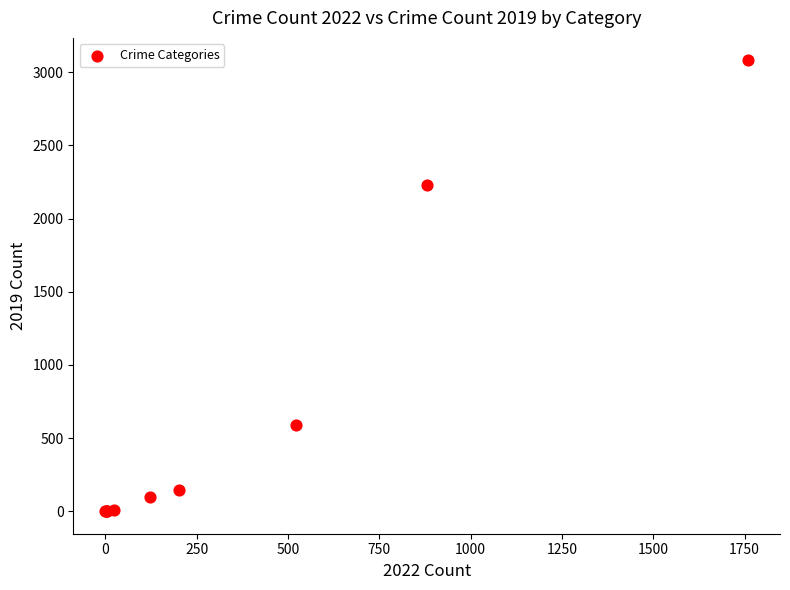

What Y value in the scatter plot is closest to 1540?

2230